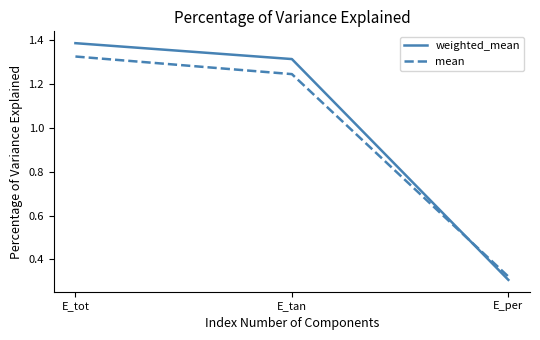

Rank the categories by weighted_mean value from highest to lowest.

E_tot, E_tan, E_per